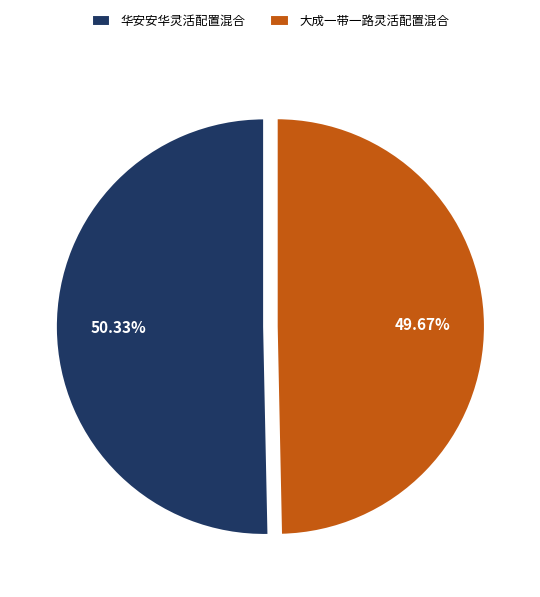

Between 华安安华灵活配置混合 and 大成一带一路灵活配置混合, which is larger?

华安安华灵活配置混合